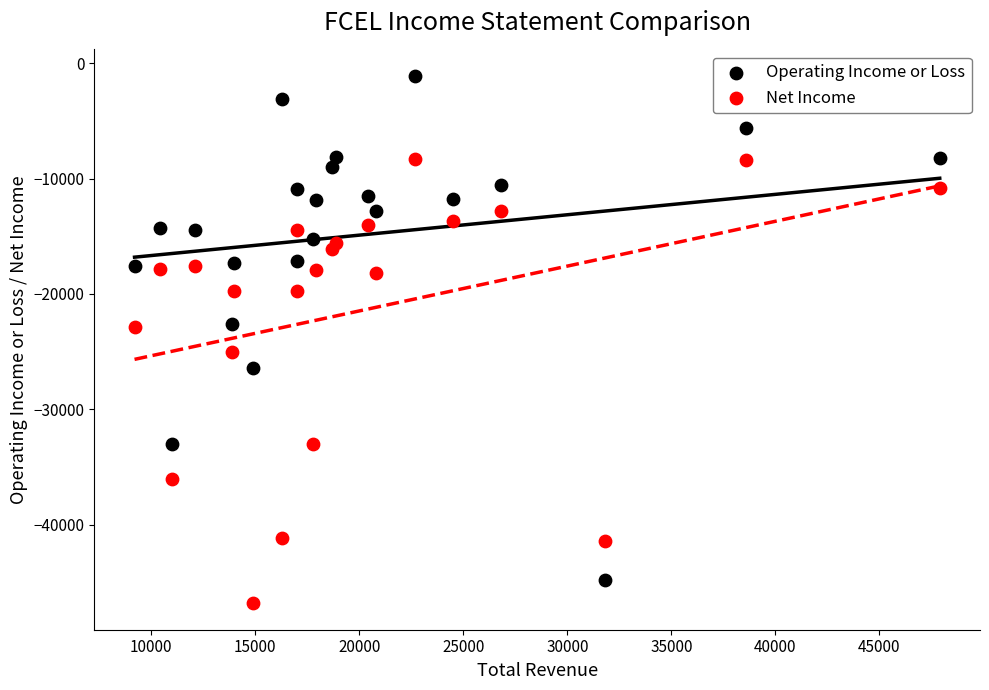

What is the X range (max minus min) for the scatter plot?

38700